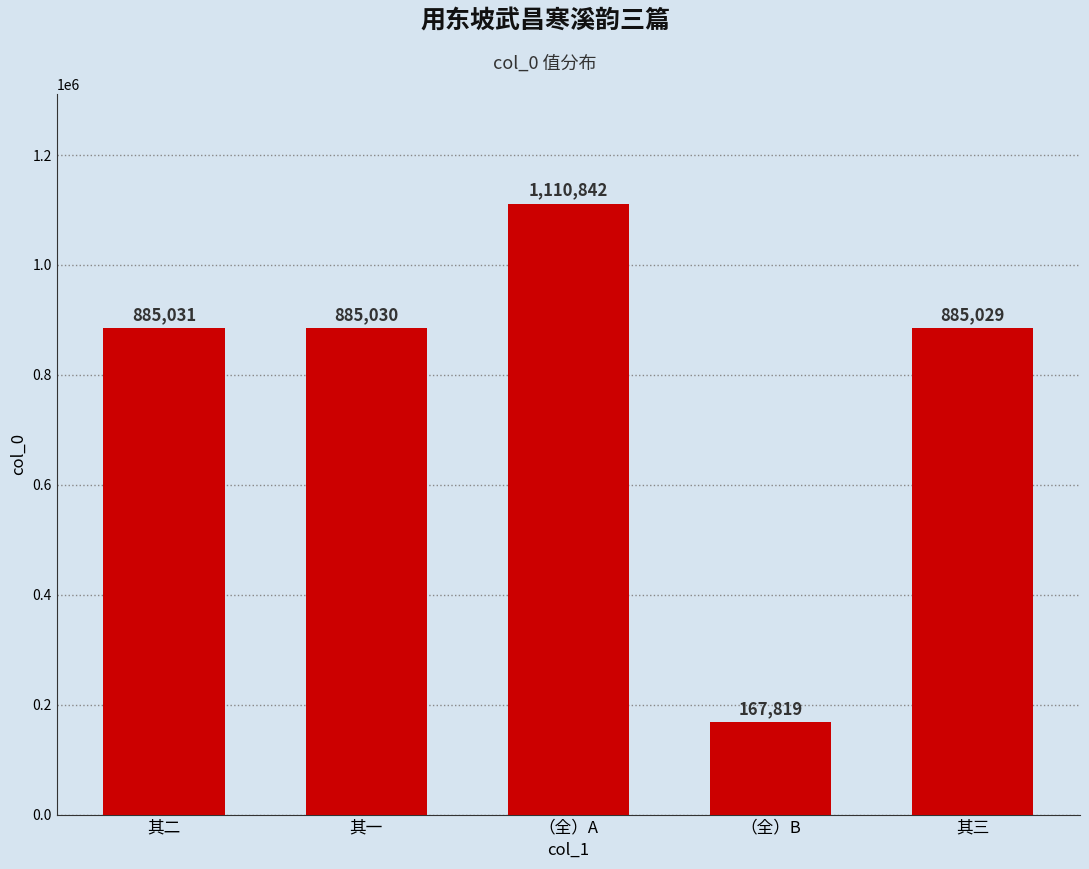

Is it true that the value at 其一 is 885030?

True